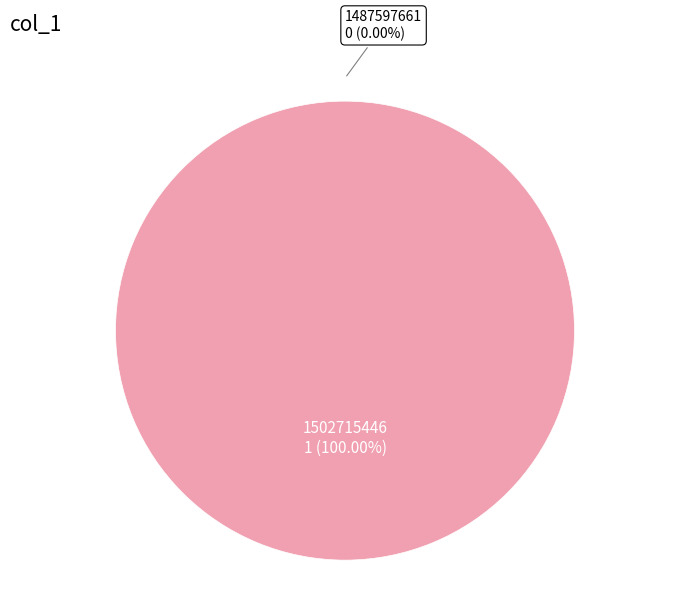

Which category has the biggest portion of the pie?

1502715446